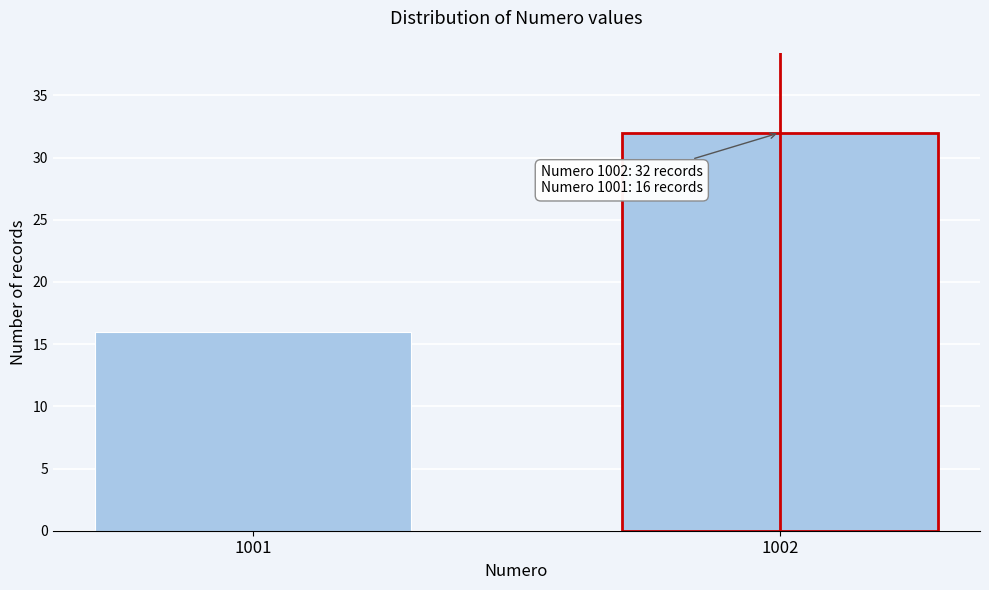

Reading left to right, list all the values displayed in this chart.

1001=16	1002=32